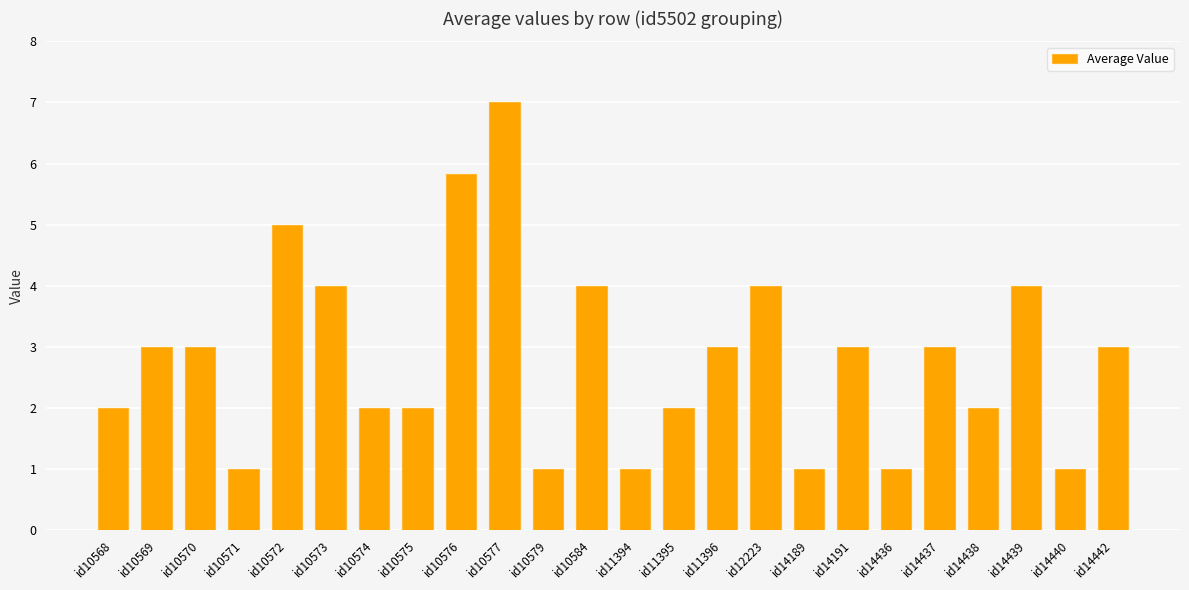

Between id14439 and id10579, which is larger?

id14439